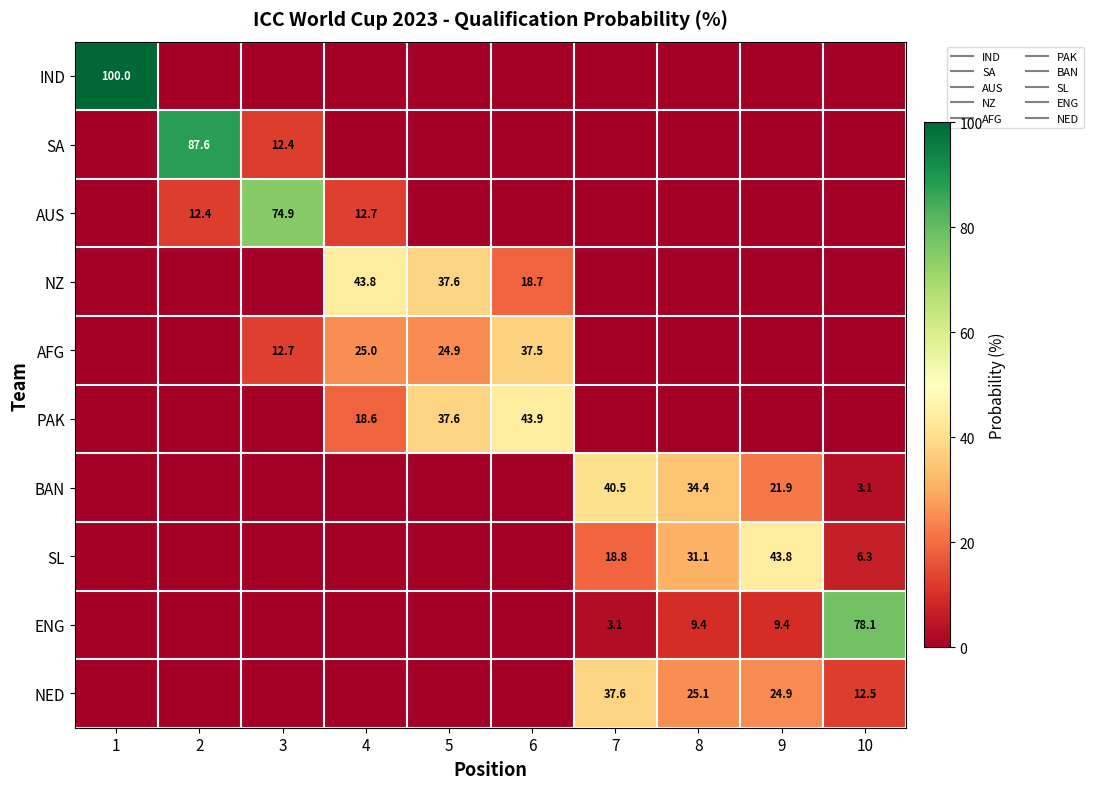

Between 2 and 3, which is larger?

2